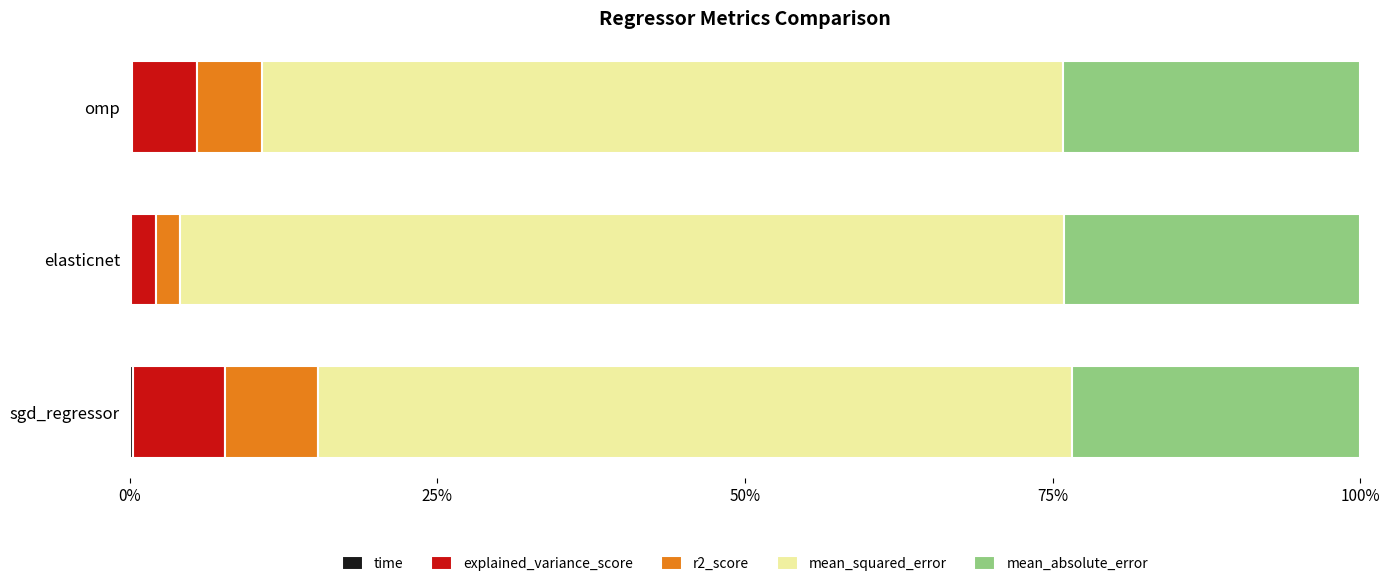

Count the number of categories in the chart.

3